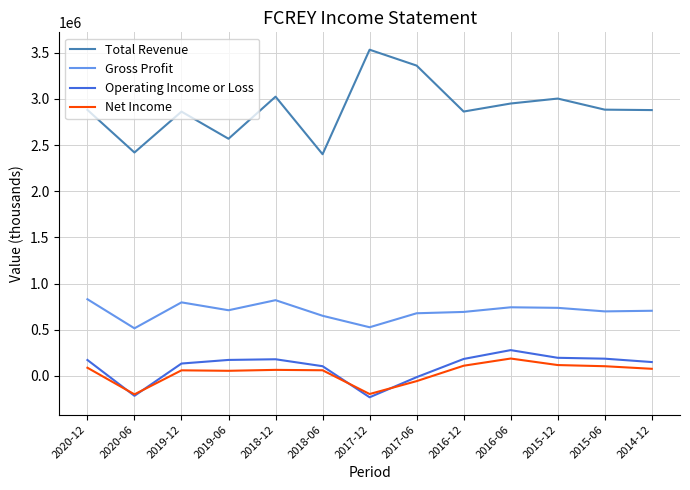

How many values in the Gross Profit series are below 704700?

6